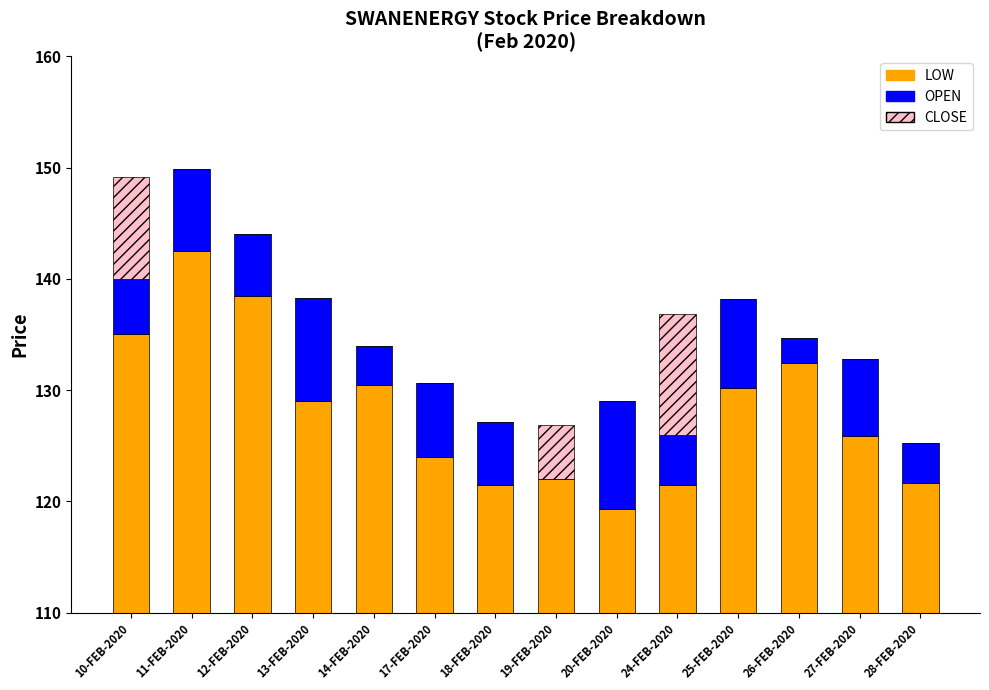

At which category is the sum across all series the highest?

11-FEB-2020